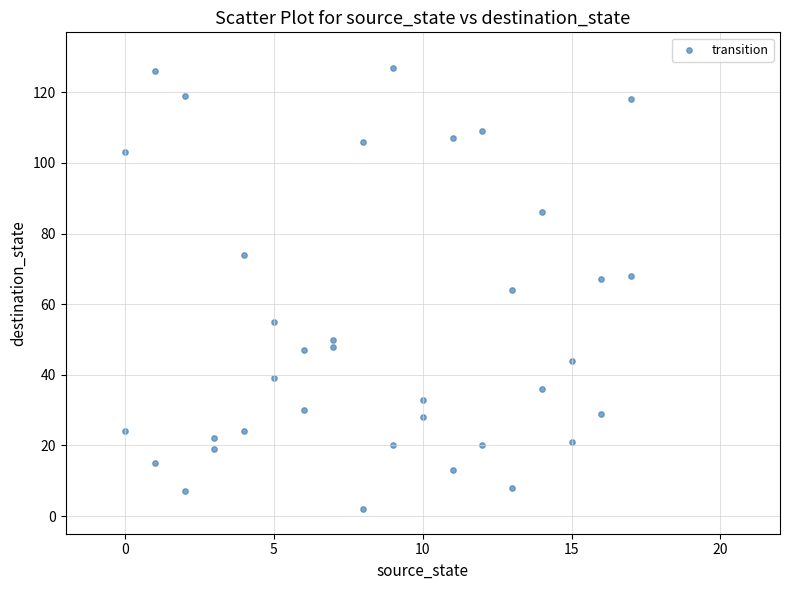

What is the range of X values (max minus min)?

17